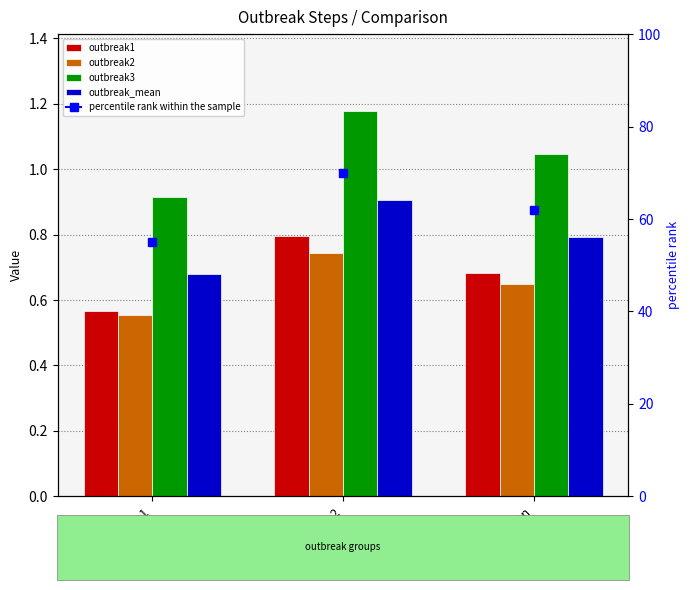

List the series in order of their peak value, lowest first.

outbreak2, outbreak1, outbreak_mean, outbreak3